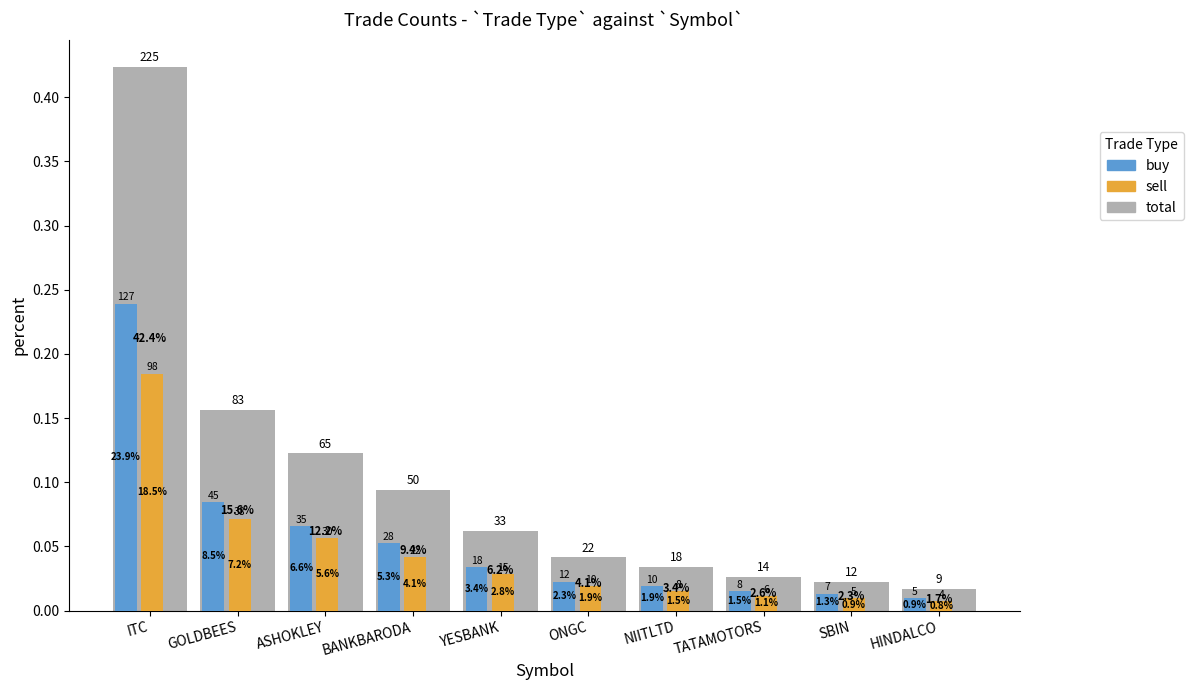

Rank the categories by buy value from highest to lowest.

ITC, GOLDBEES, ASHOKLEY, BANKBARODA, YESBANK, ONGC, NIITLTD, TATAMOTORS, SBIN, HINDALCO